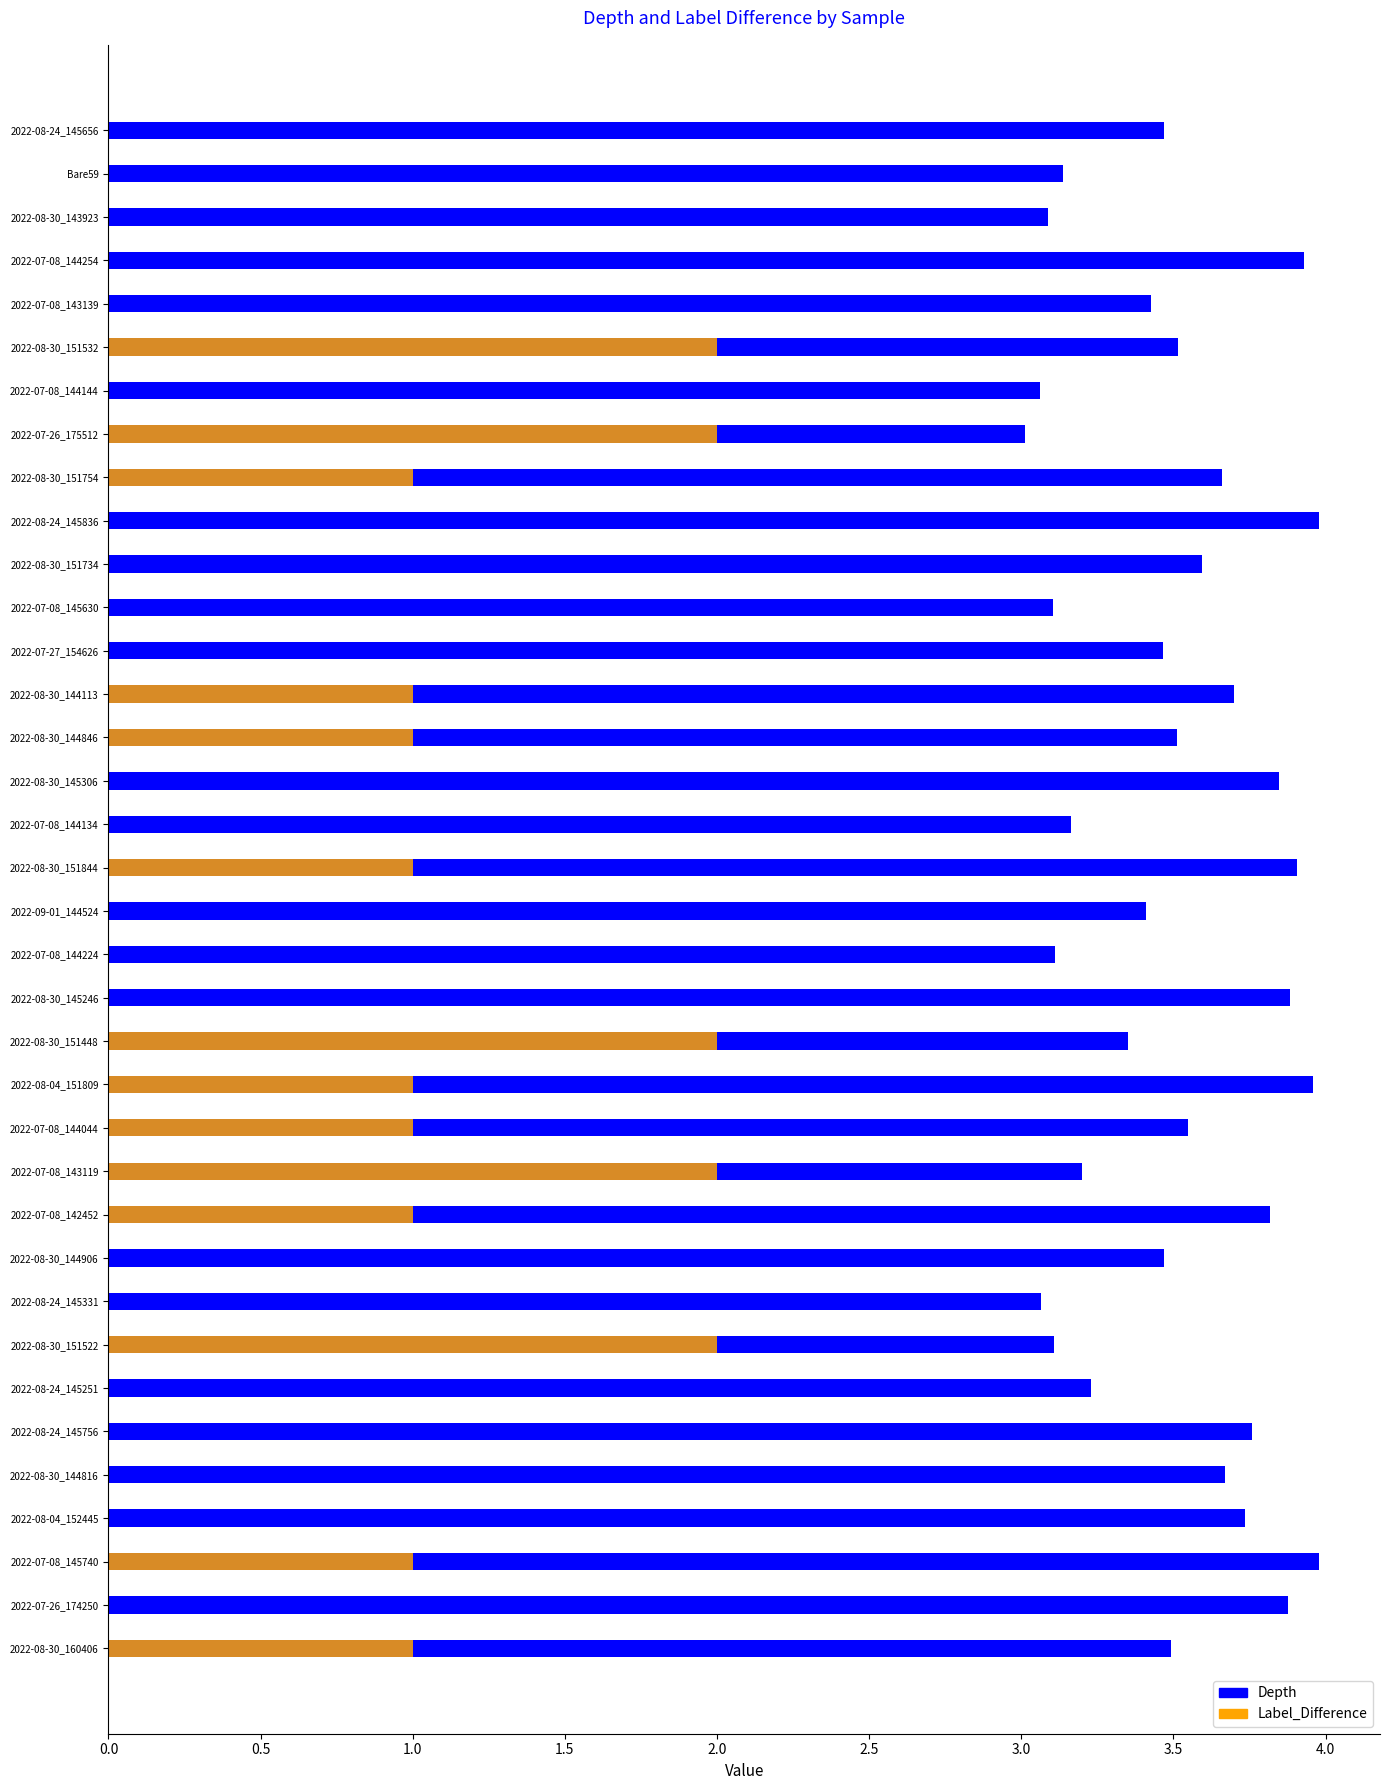

What is the sum of the Depth values at 2022-08-04_152445 and 2022-08-24_145656?

7.2